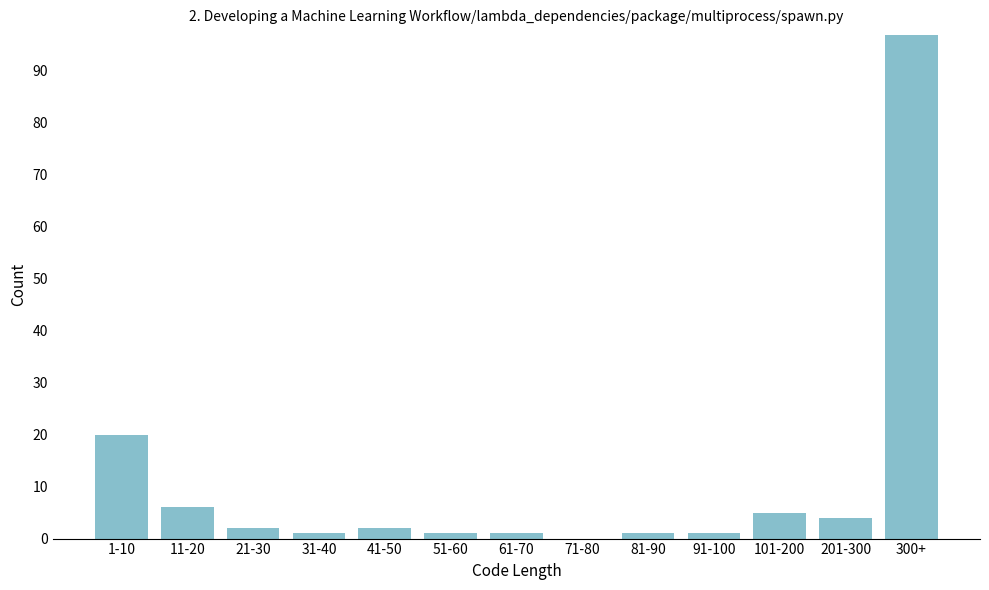

Reading left to right, extract all data points from this chart.

1-10=20	11-20=6	21-30=2	31-40=1	41-50=2	51-60=1	61-70=1	71-80=0	81-90=1	91-100=1	101-200=5	201-300=4	300+=97